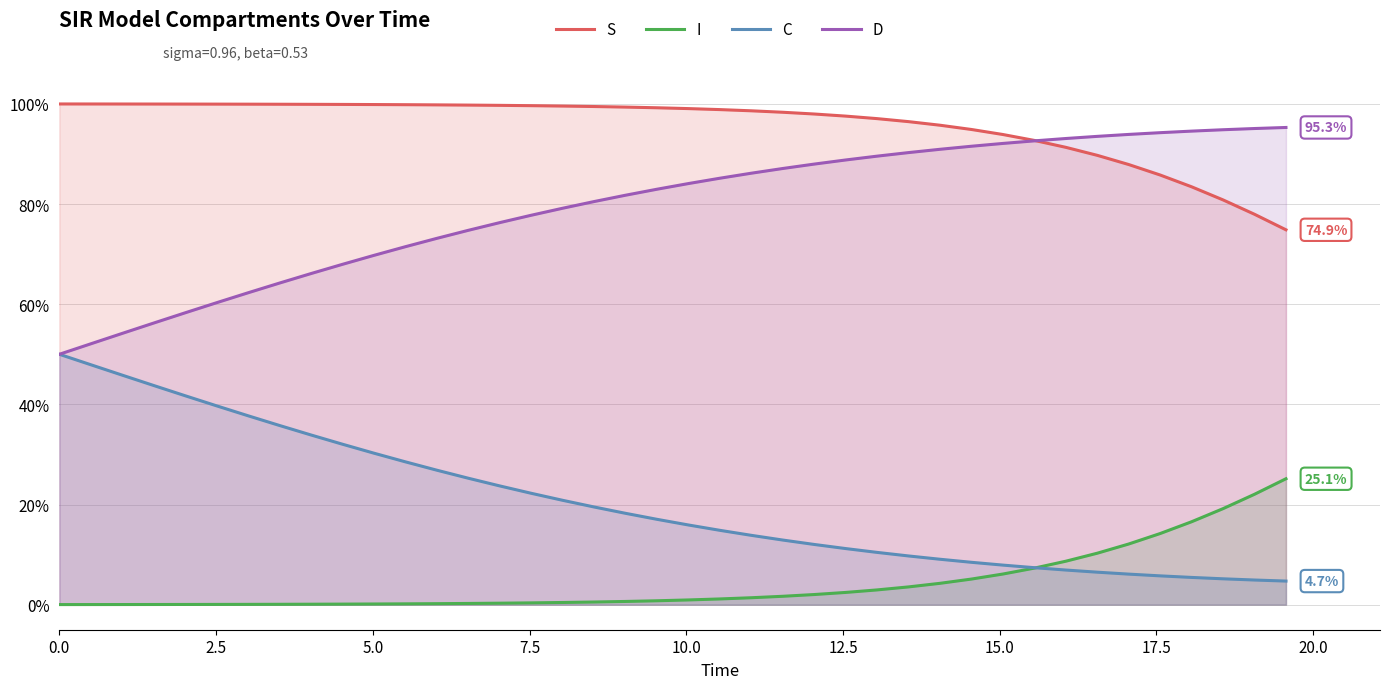

How many categories are shown in the chart?

40